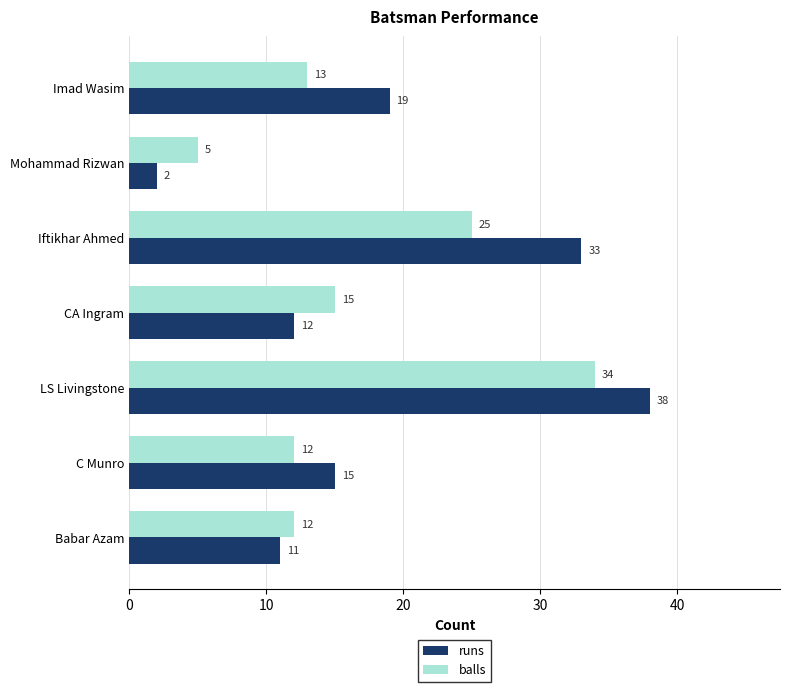

What is the spread (max minus min) of values at Imad Wasim?

6